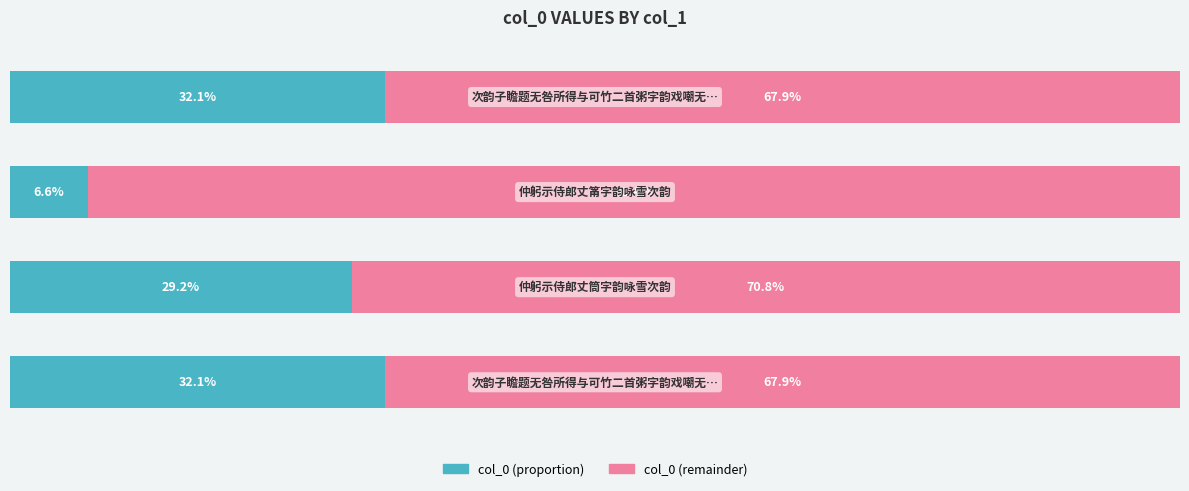

The value of col_0 (left) at 2 is 6.6. True or false?

True